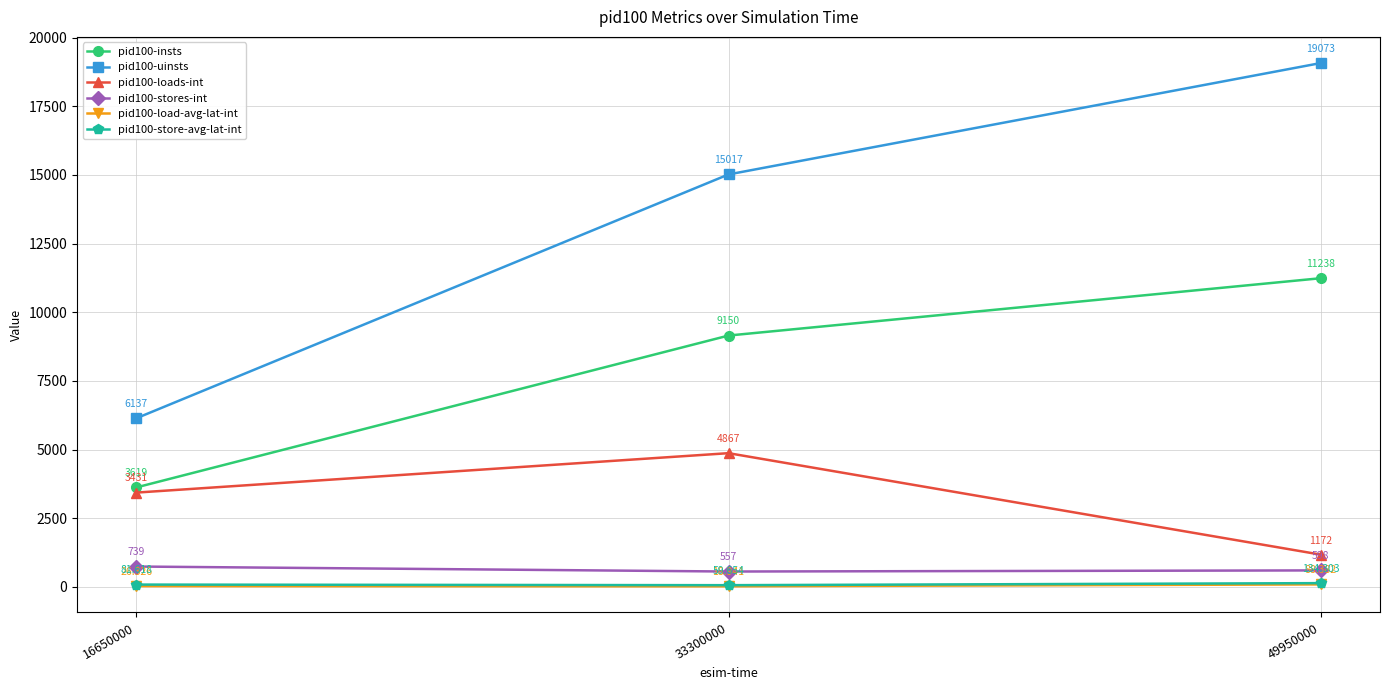

What is the approximate value of pid100-insts at 33300000?

9150.0